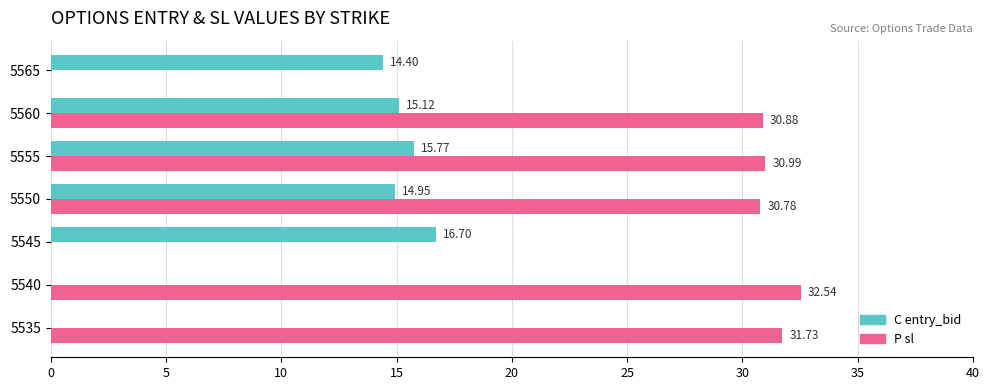

What is the value of the P sl bar at the 2nd from the left?

32.5